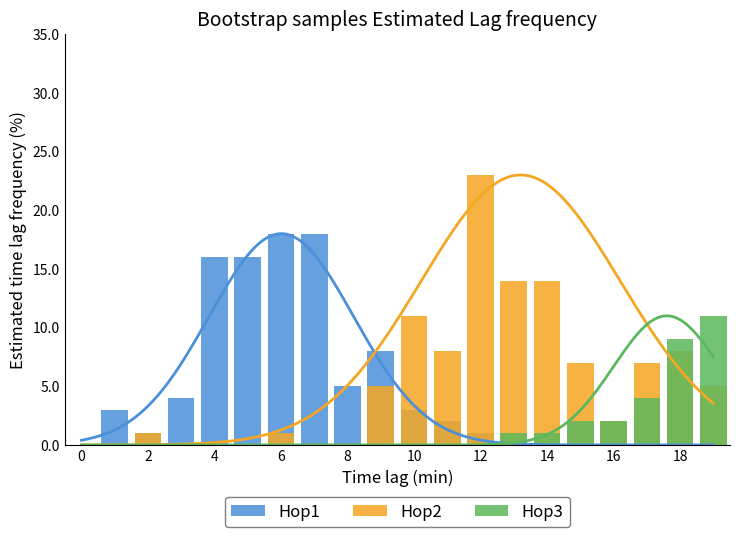

What is the maximum value shown in the chart?

23